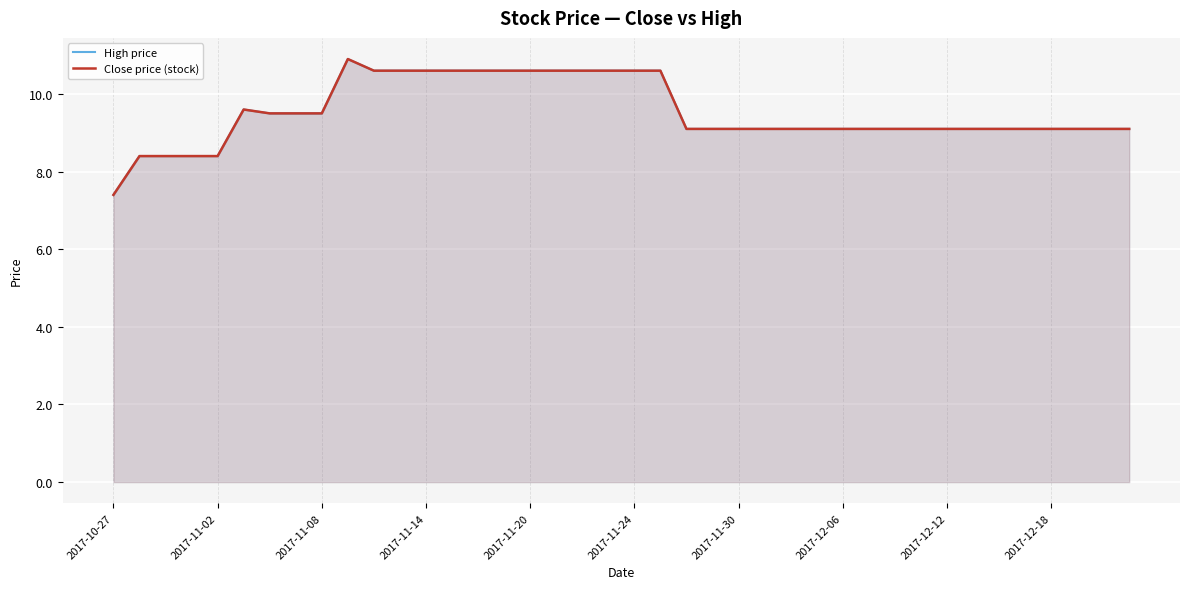

Count the number of data series in this chart.

2